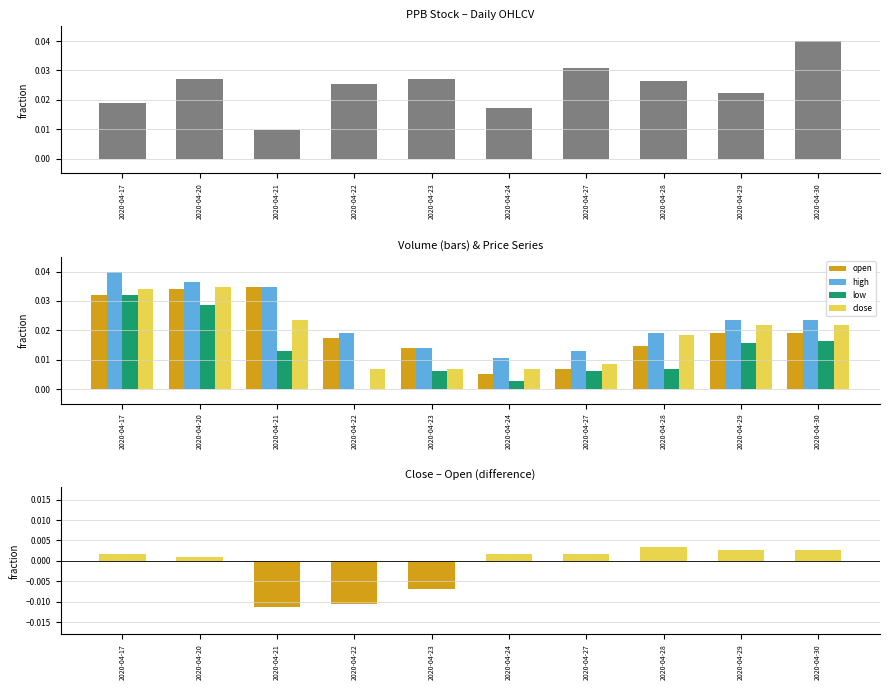

The value of low at 2020-04-17 is 0.0. True or false?

True